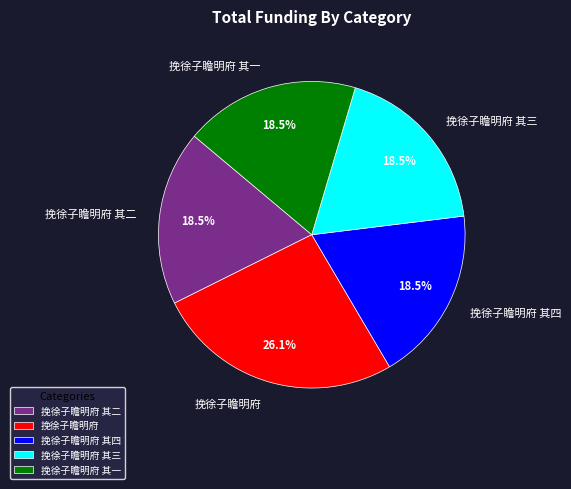

Which slice is the largest?

挽徐子瞻明府